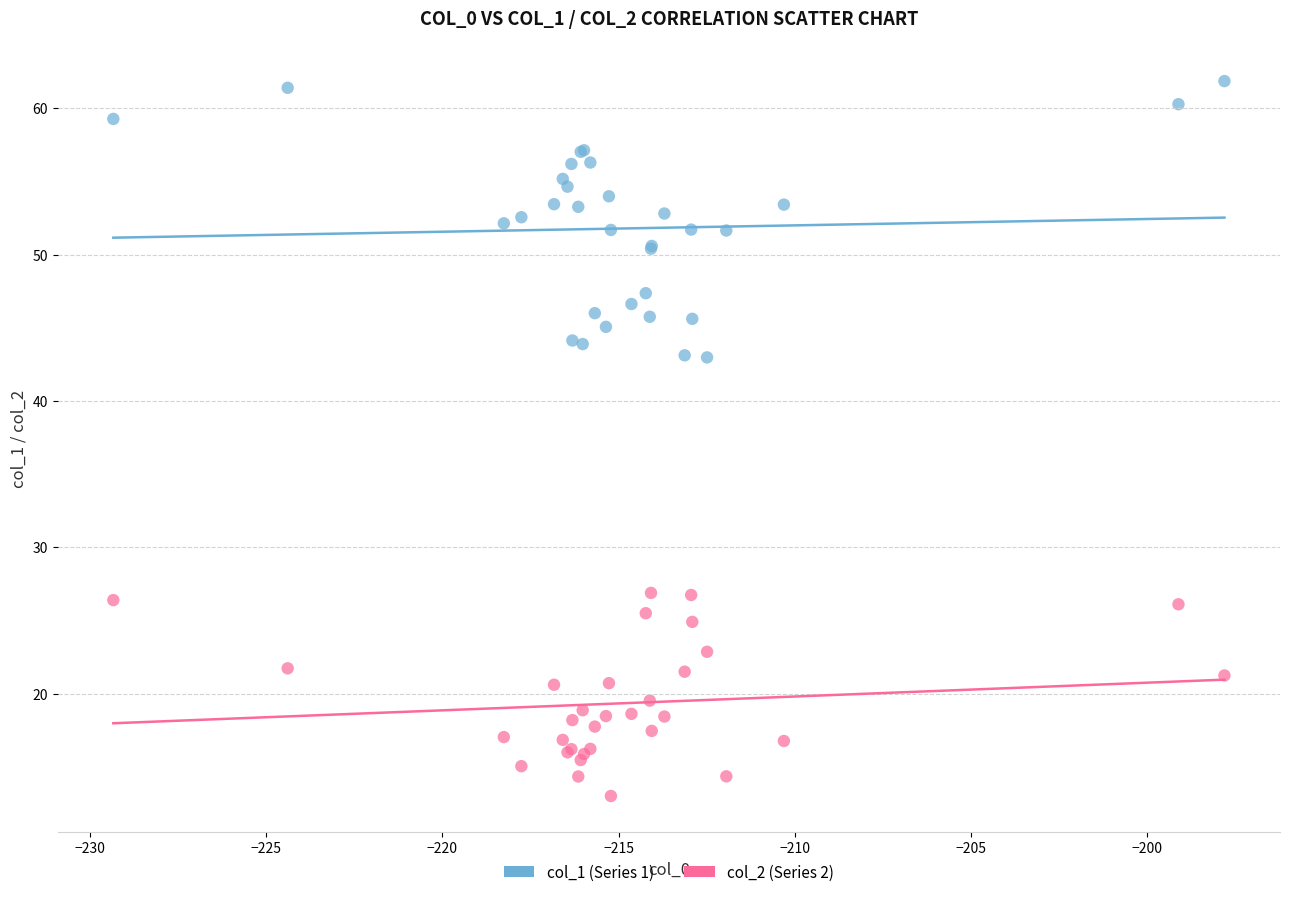

Which series reaches the maximum Y coordinate?

col_1 (Series 1)